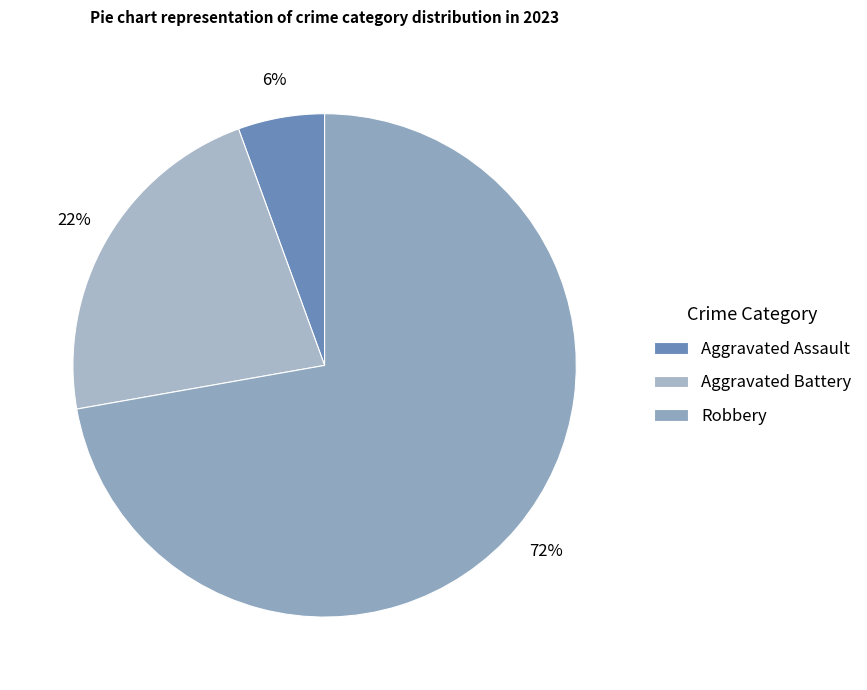

Which slice represents more than half of the pie?

Robbery